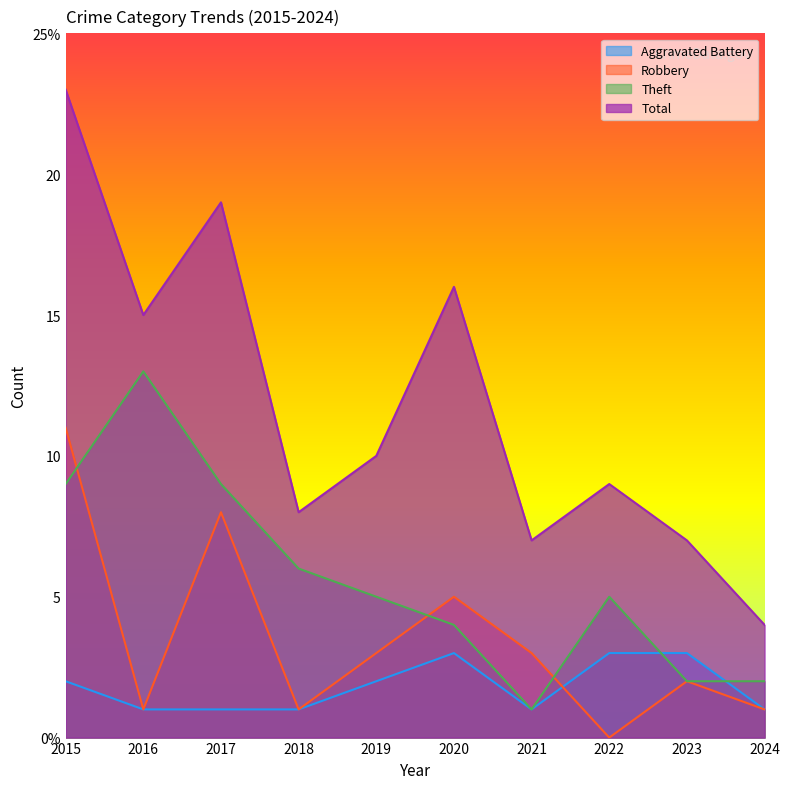

After their last crossing, which series has the higher values: Aggravated Battery or Robbery?

Aggravated Battery